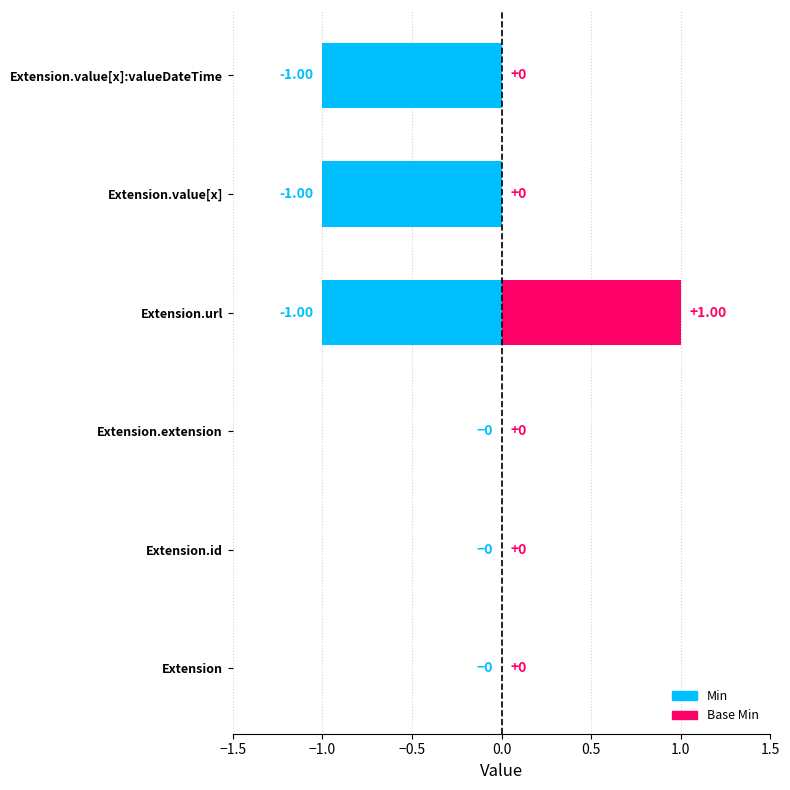

The Min series shows 1 at Extension.value[x]. True or false?

False